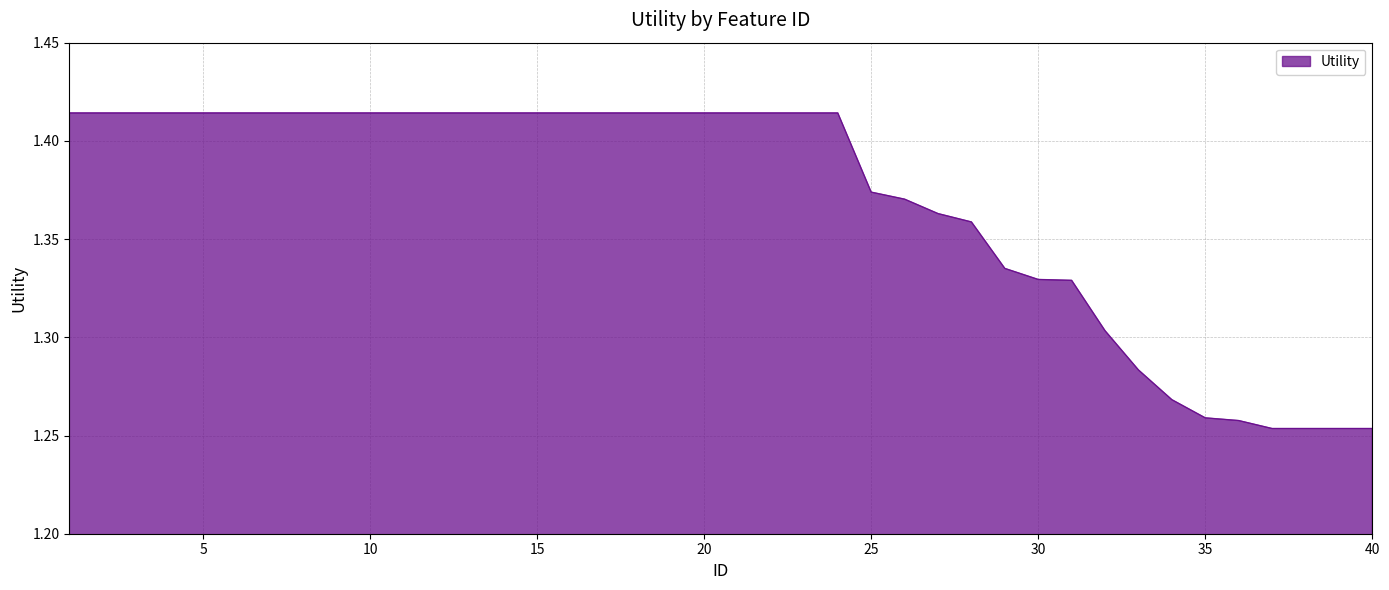

List the labels in order of value, largest first.

1, 2, 3, 4, 5, 6, 7, 8, 9, 10, 11, 12, 13, 14, 15, 16, 17, 18, 19, 20, 21, 22, 23, 24, 25, 26, 27, 28, 29, 30, 31, 32, 33, 34, 35, 36, 37, 38, 39, 40